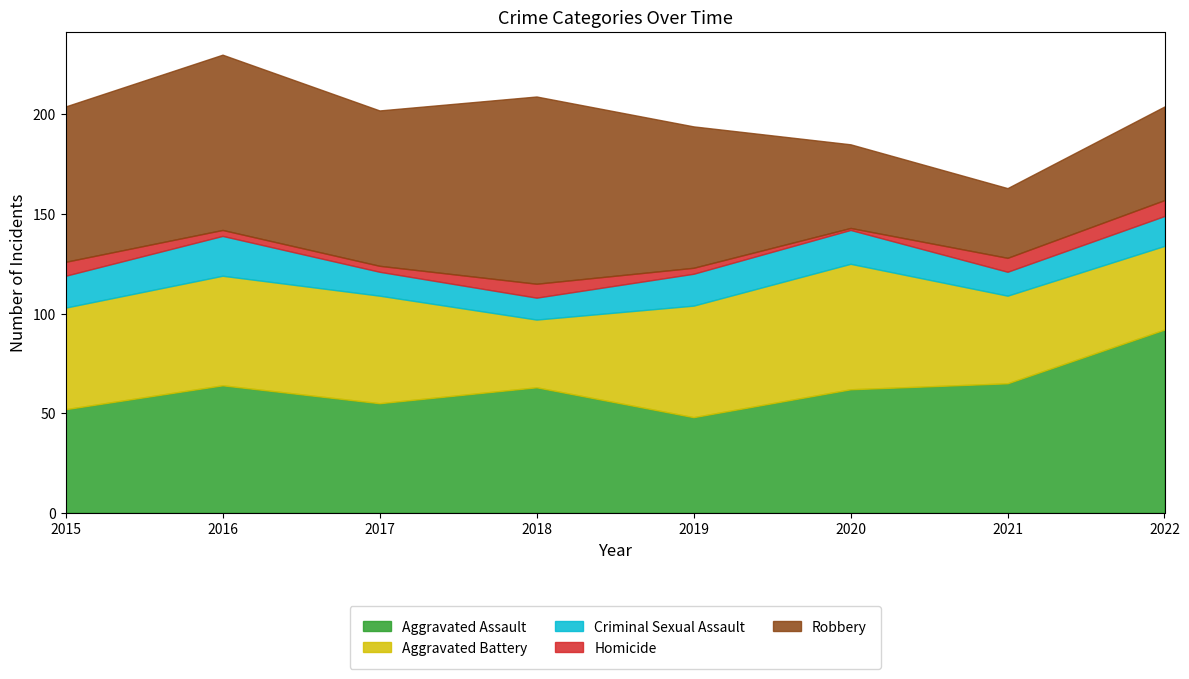

What is the spread (max minus min) of values at 2015?

71